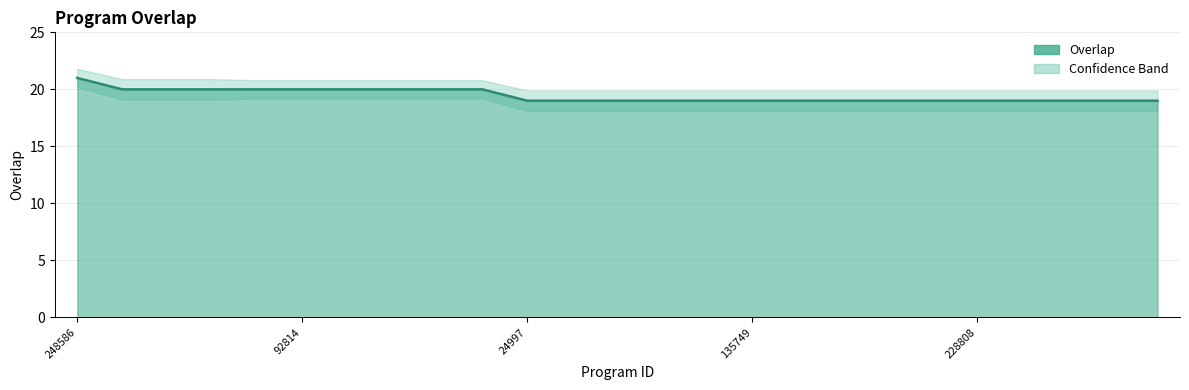

The chart shows a value of 9 at 26085. True or false?

False